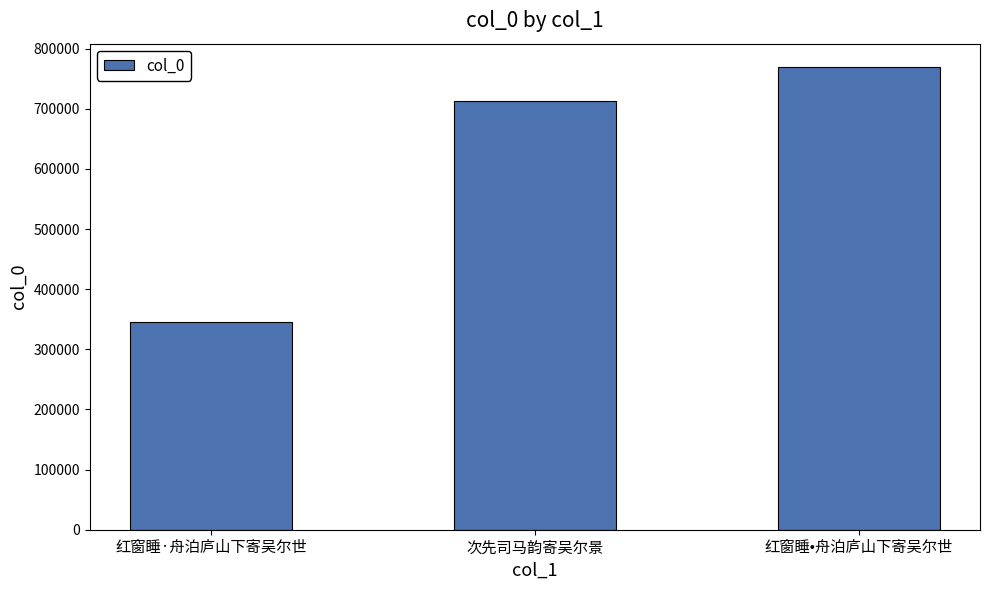

What is the label of the 2nd bar from the right?

次先司马韵寄吴尔景